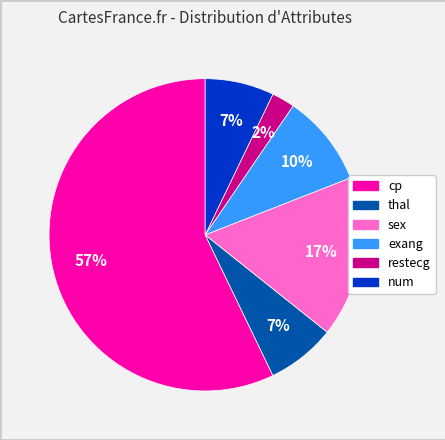

To the nearest percent, what is the combined percentage of cp and num?

64%